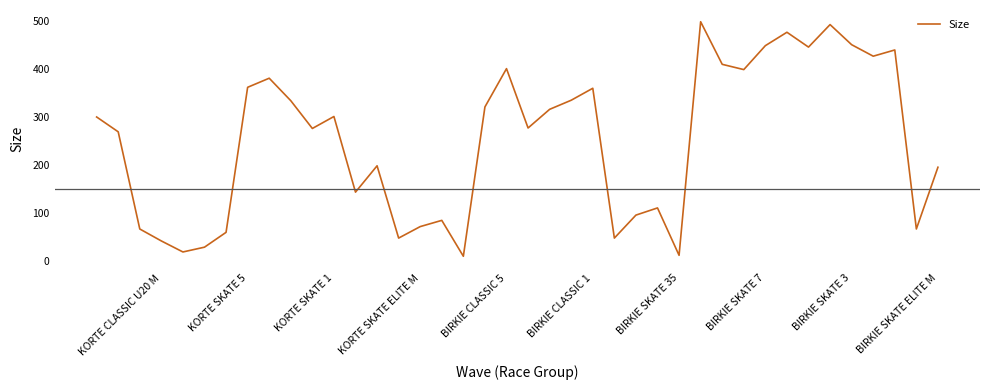

What is the label of the 10th point from the right?

30